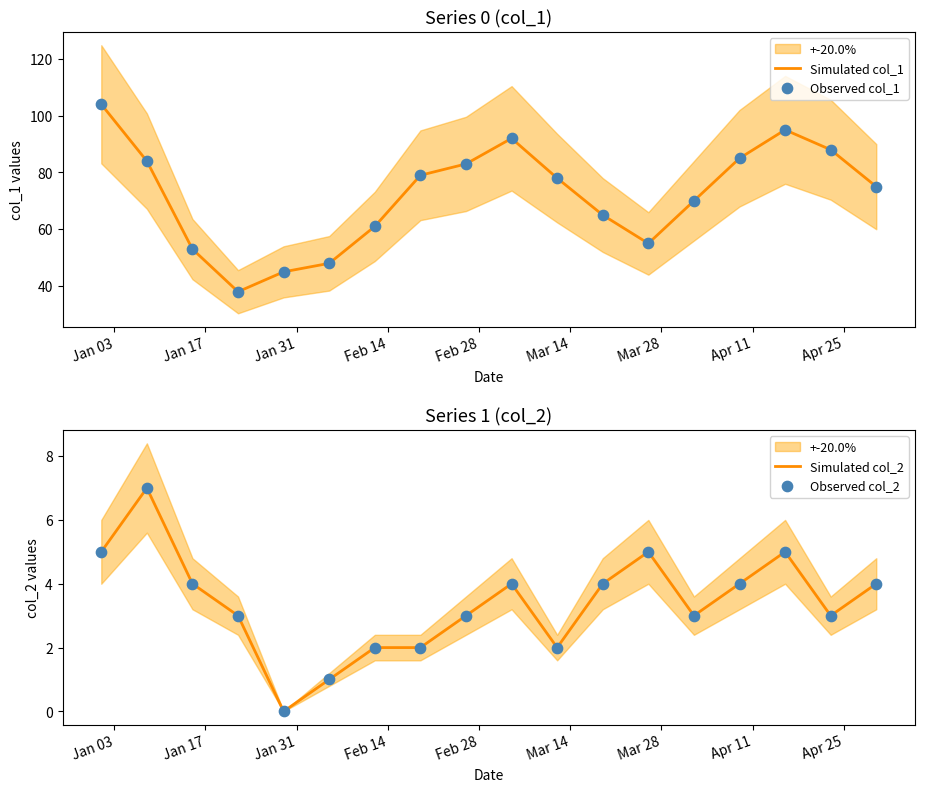

What is the maximum value for Simulated col_1?

104